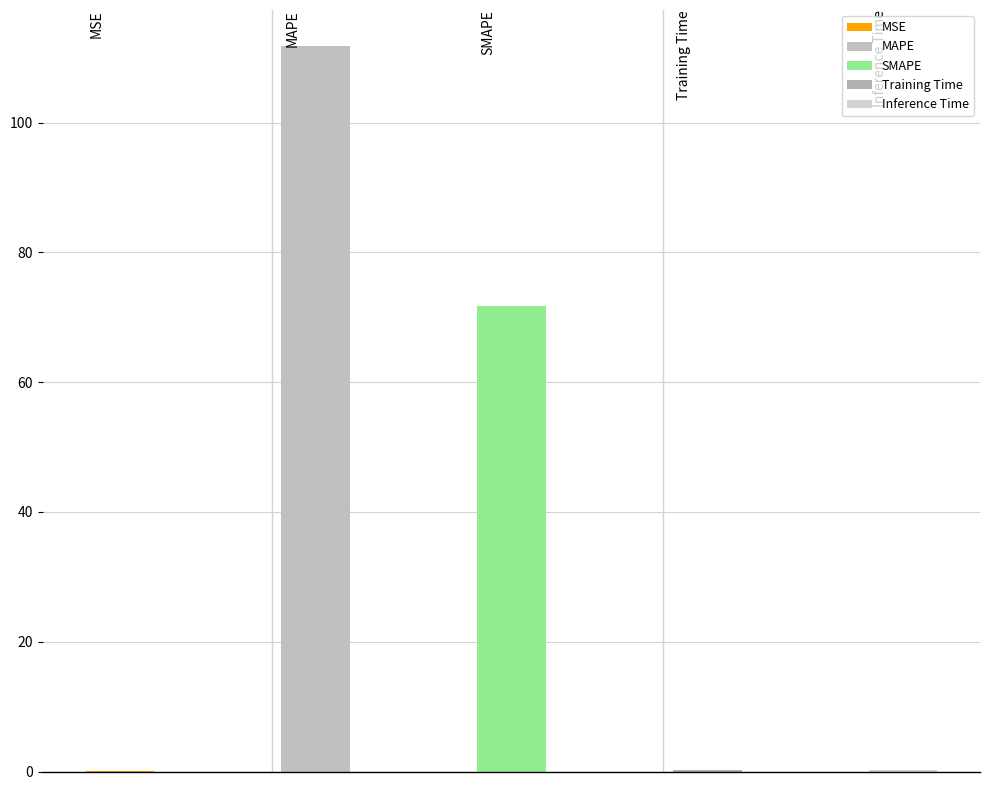

Reading left to right, transcribe all the data shown in this chart.

0.0	111.8	71.7	0.2	0.2